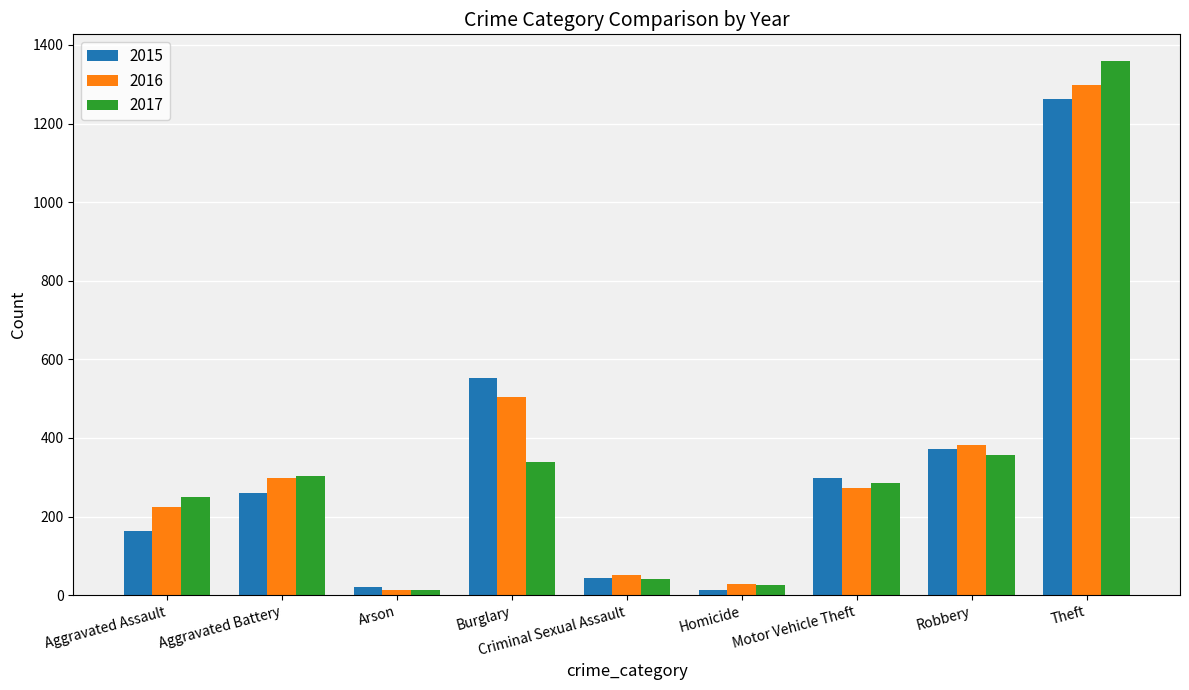

What is the minimum value shown in the chart?

12